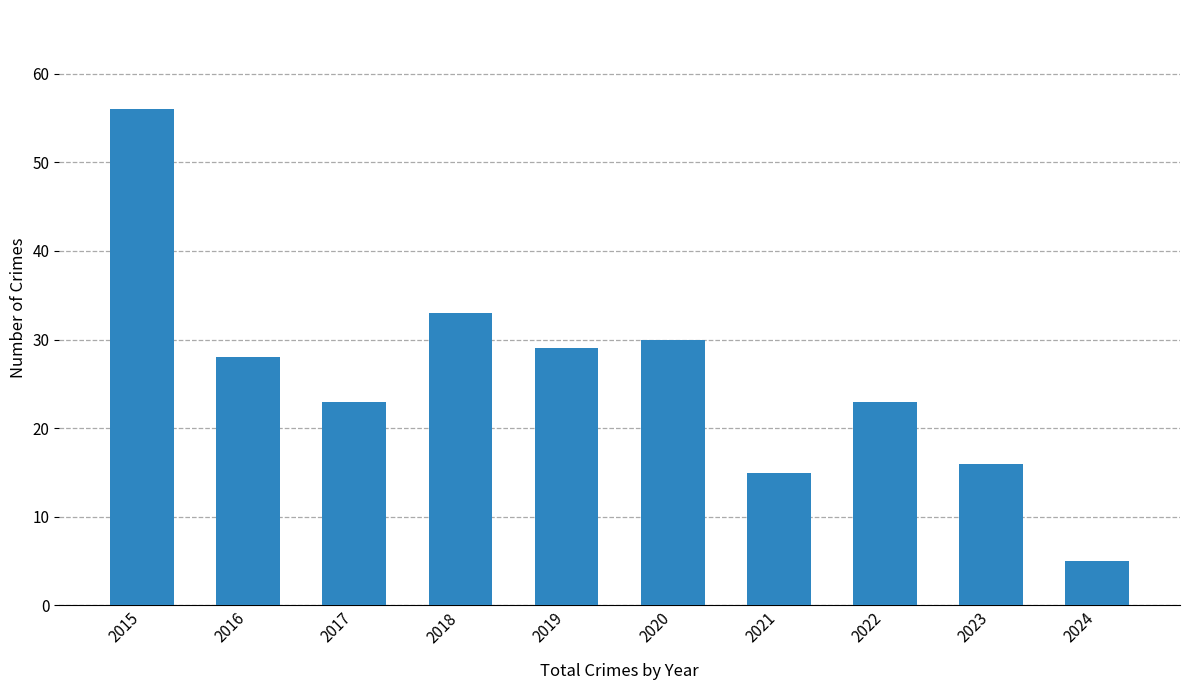

What is the change in value from 2016 to 2023?

-12